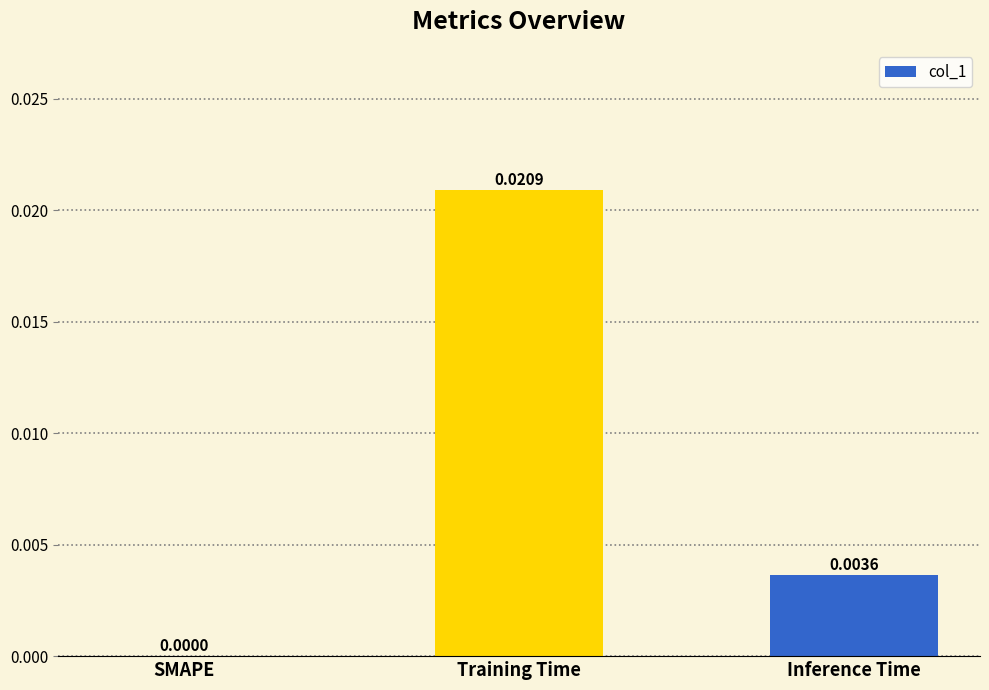

Which label corresponds to the largest value in the chart?

Training Time